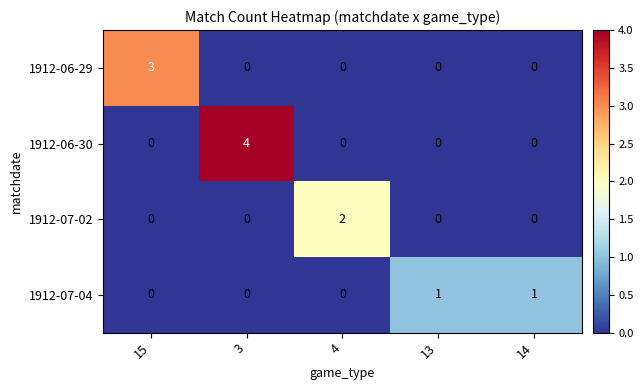

List the series in order of their peak value, highest first.

1912-06-30, 1912-06-29, 1912-07-02, 1912-07-04